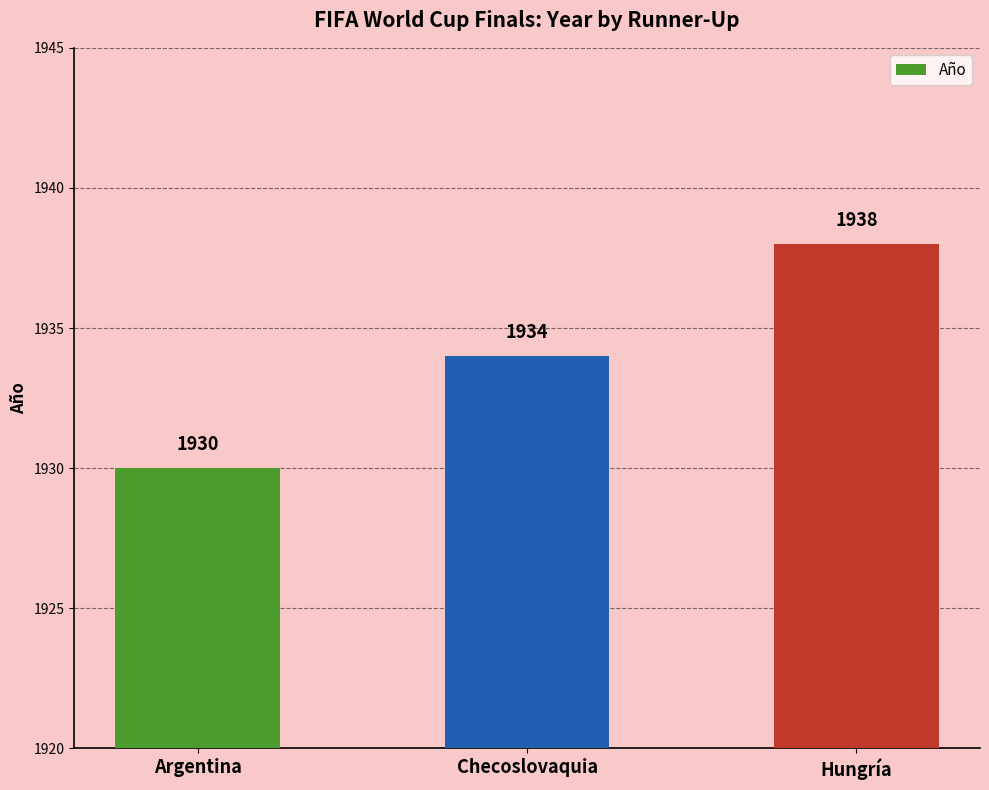

How many data points does each series have?

3